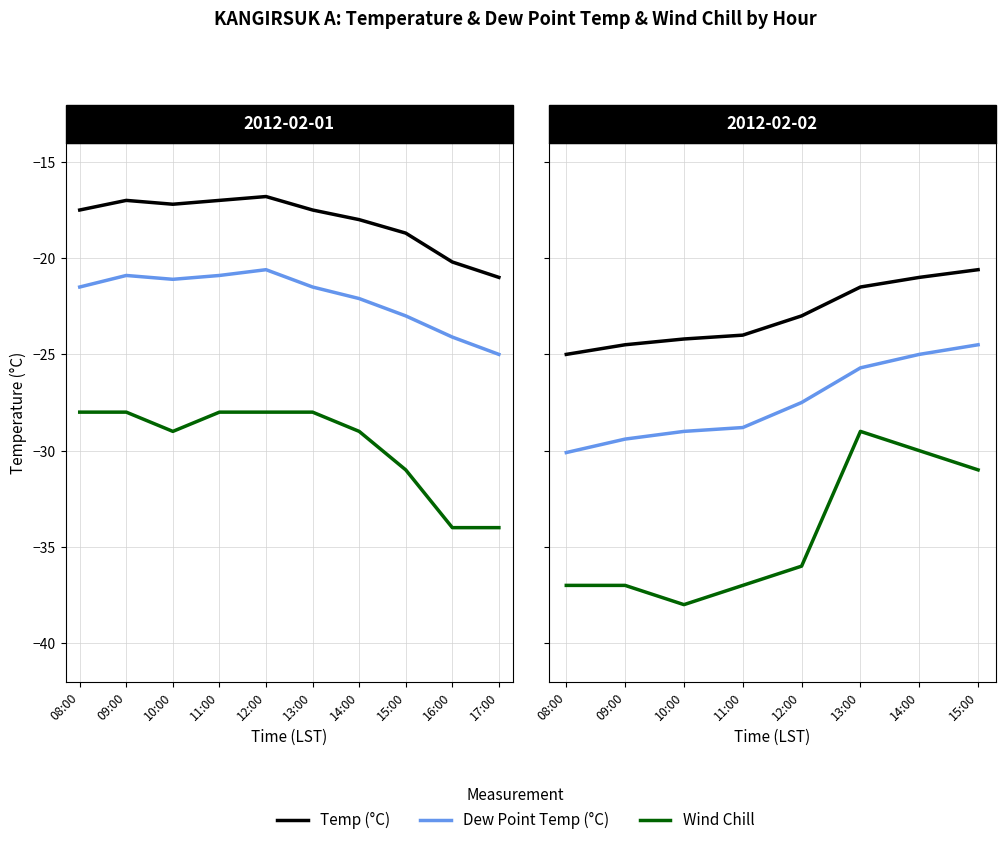

How many distinct data groups are displayed?

3